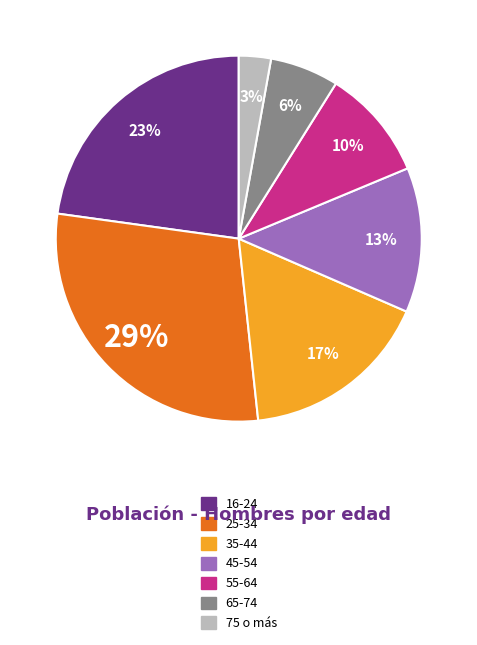

To the nearest percent, what is the difference between the largest and smallest slice percentages?

26%